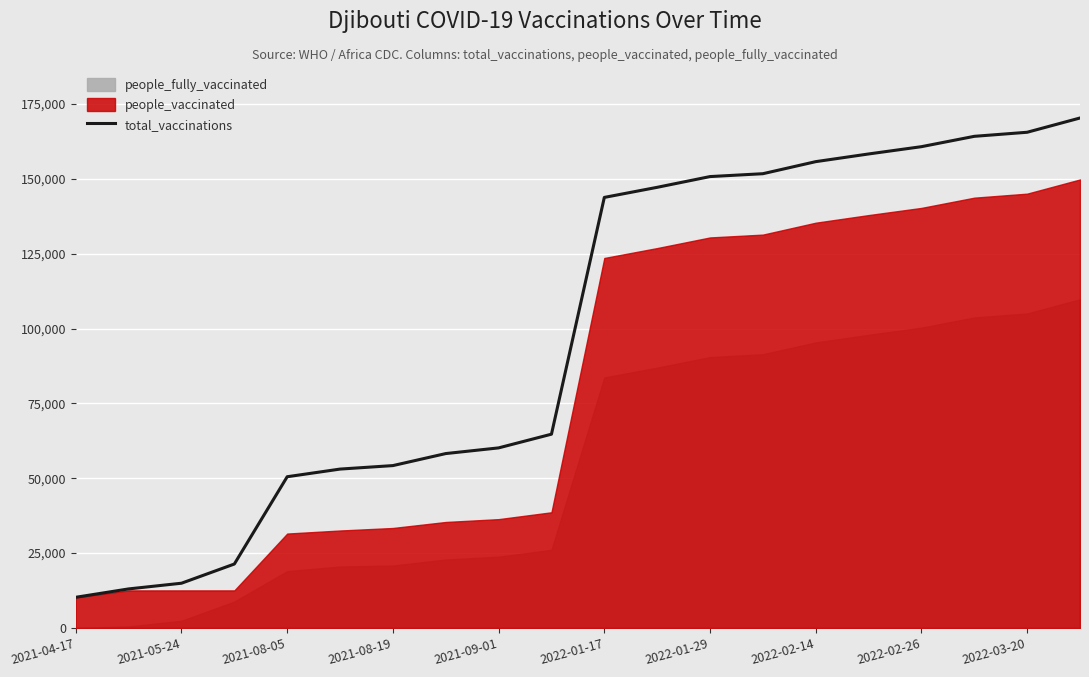

What is the minimum value for total_vaccinations?

10246